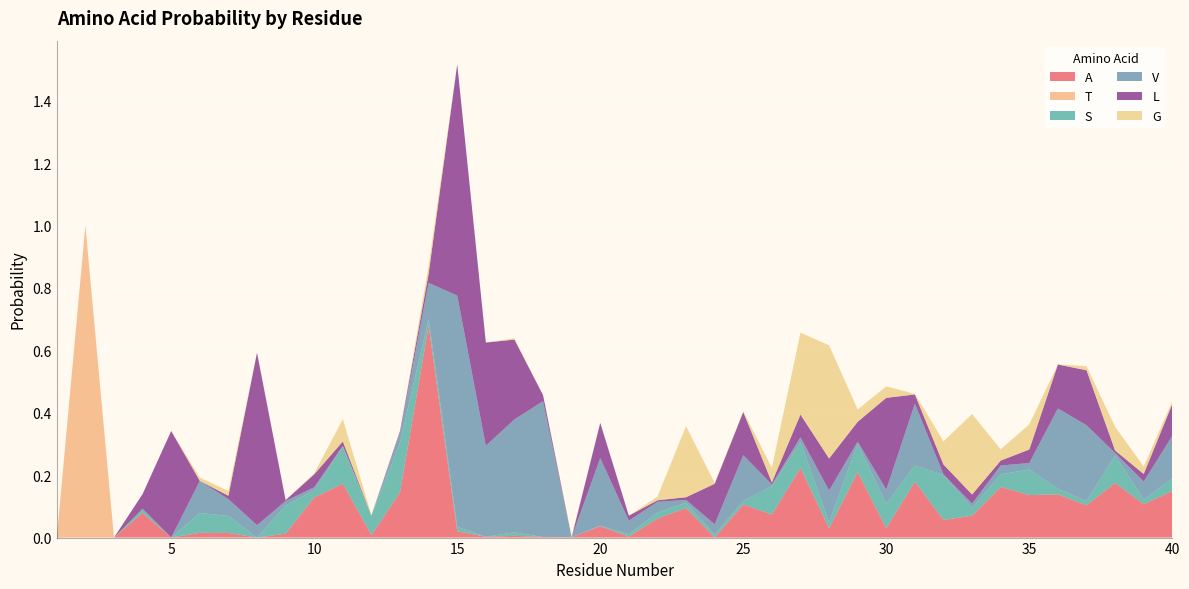

Reading left to right, transcribe all the data shown in this chart.

A: 1=0.0	2=0.0	3=0.0	4=0.1	5=0.0	6=0.0	7=0.0	8=0.0	9=0.0	10=0.1	11=0.2	12=0.0	13=0.1	14=0.7	15=0.0	16=0.0	17=0.0	18=0.0	19=0.0	20=0.0	21=0.0	22=0.1	23=0.1	24=0.0	25=0.1	26=0.1	27=0.2	28=0.0	29=0.2	30=0.0	31=0.2	32=0.1	33=0.1	34=0.2	35=0.1	36=0.1	37=0.1	38=0.2	39=0.1	40=0.1
T: 1=0.0	2=1.0	3=0.0	4=0.0	5=0.0	6=0.0	7=0.0	8=0.0	9=0.0	10=0.0	11=0.0	12=0.0	13=0.0	14=0.0	15=0.0	16=0.0	17=0.0	18=0.0	19=0.0	20=0.0	21=0.0	22=0.0	23=0.0	24=0.0	25=0.0	26=0.0	27=0.0	28=0.0	29=0.0	30=0.0	31=0.0	32=0.0	33=0.0	34=0.0	35=0.0	36=0.0	37=0.0	38=0.0	39=0.0	40=0.0
S: 1=0.0	2=0.0	3=0.0	4=0.0	5=0.0	6=0.1	7=0.1	8=0.0	9=0.1	10=0.0	11=0.1	12=0.1	13=0.2	14=0.0	15=0.0	16=0.0	17=0.0	18=0.0	19=0.0	20=0.0	21=0.0	22=0.0	23=0.0	24=0.0	25=0.0	26=0.1	27=0.1	28=0.0	29=0.1	30=0.1	31=0.1	32=0.1	33=0.0	34=0.0	35=0.1	36=0.0	37=0.0	38=0.1	39=0.0	40=0.0
V: 1=0.0	2=0.0	3=0.0	4=0.0	5=0.0	6=0.1	7=0.1	8=0.0	9=0.0	10=0.0	11=0.0	12=0.0	13=0.0	14=0.1	15=0.7	16=0.3	17=0.4	18=0.4	19=0.0	20=0.2	21=0.0	22=0.0	23=0.0	24=0.0	25=0.1	26=0.0	27=0.0	28=0.1	29=0.0	30=0.0	31=0.2	32=0.0	33=0.0	34=0.0	35=0.0	36=0.3	37=0.2	38=0.0	39=0.1	40=0.1
L: 1=0.0	2=0.0	3=0.0	4=0.0	5=0.3	6=0.0	7=0.0	8=0.6	9=0.0	10=0.0	11=0.0	12=0.0	13=0.0	14=0.0	15=0.7	16=0.3	17=0.3	18=0.0	19=0.0	20=0.1	21=0.0	22=0.0	23=0.0	24=0.1	25=0.1	26=0.0	27=0.1	28=0.1	29=0.1	30=0.3	31=0.0	32=0.0	33=0.0	34=0.0	35=0.0	36=0.1	37=0.2	38=0.0	39=0.0	40=0.1
G: 1=0.0	2=0.0	3=0.0	4=0.0	5=0.0	6=0.0	7=0.0	8=0.0	9=0.0	10=0.0	11=0.1	12=0.0	13=0.0	14=0.0	15=0.0	16=0.0	17=0.0	18=0.0	19=0.0	20=0.0	21=0.0	22=0.0	23=0.2	24=0.0	25=0.0	26=0.0	27=0.3	28=0.4	29=0.0	30=0.0	31=0.0	32=0.1	33=0.3	34=0.0	35=0.1	36=0.0	37=0.0	38=0.1	39=0.0	40=0.0